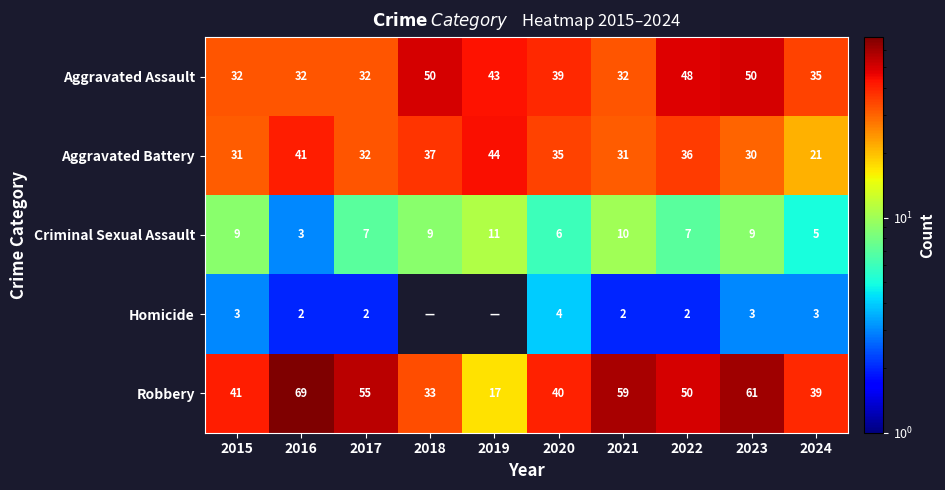

What is the sum of the Aggravated Assault values at 2018 and 2016?

82